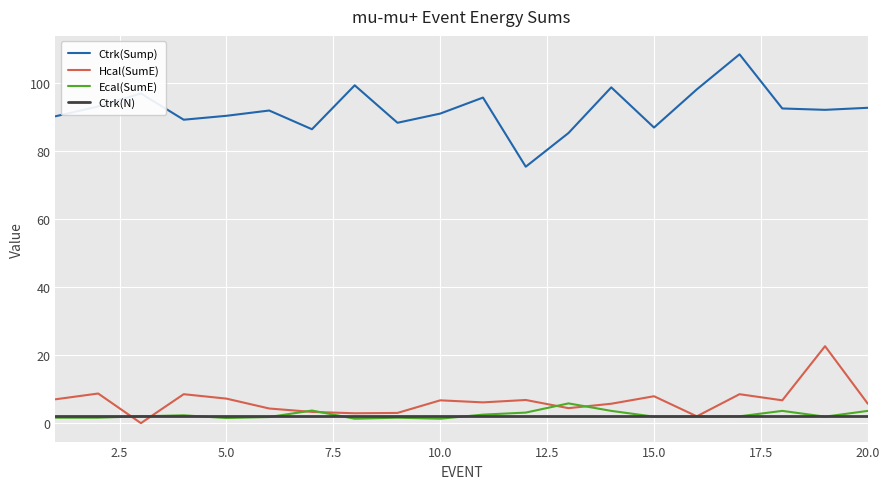

What is the highest value of the Ctrk(Sump) series?

108.3